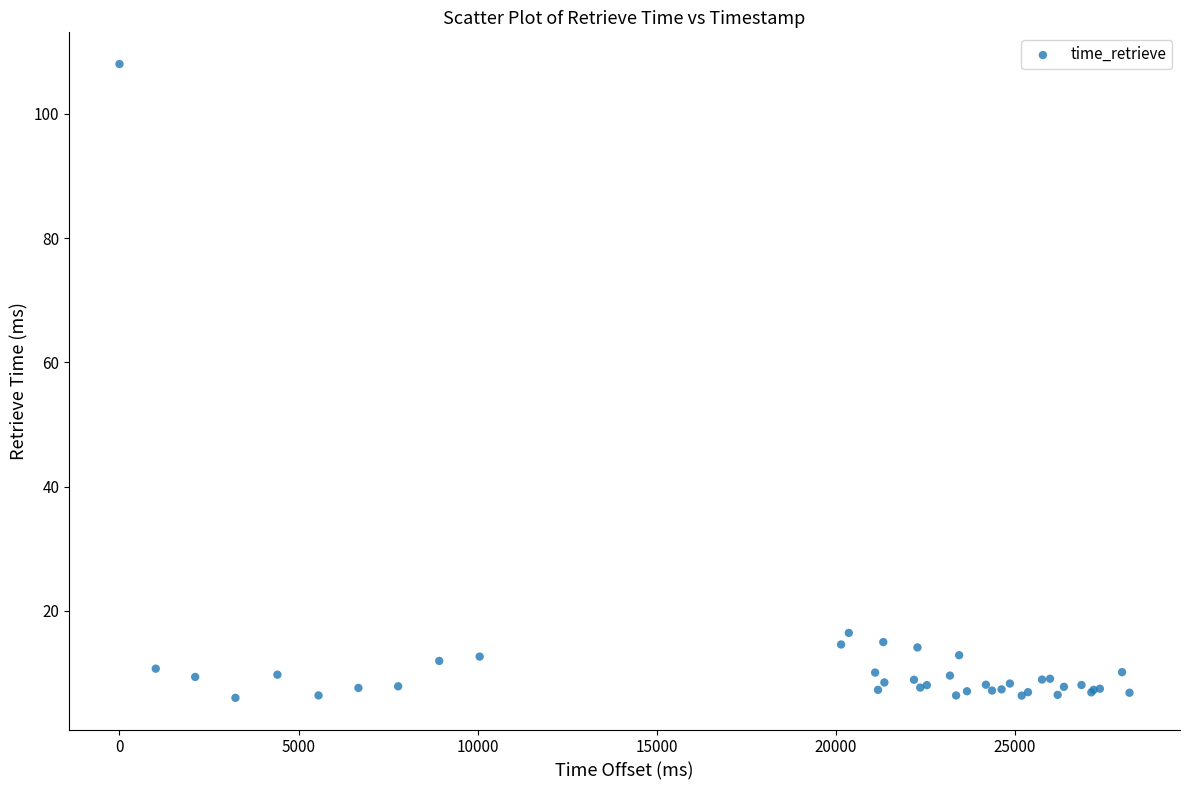

What Y value in the scatter plot is closest to 57?

16.4